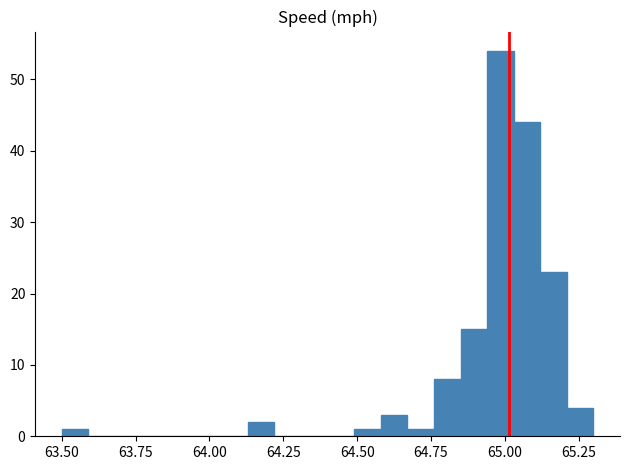

Around what value on the x-axis is the tallest bar? Give the approximate position of its centre, as read against the axis.

65.00